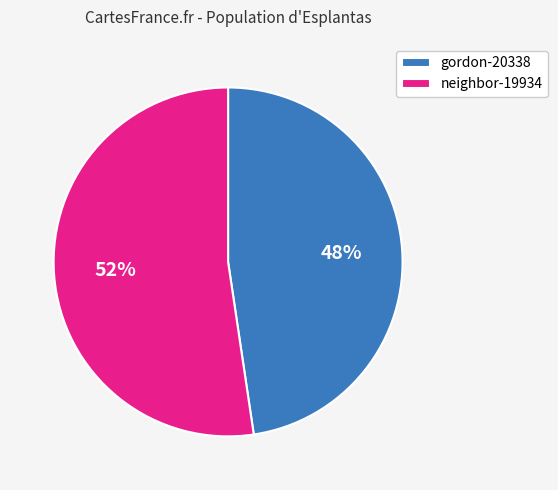

What percentage is the neighbor-19934 slice, to the nearest percent?

52%